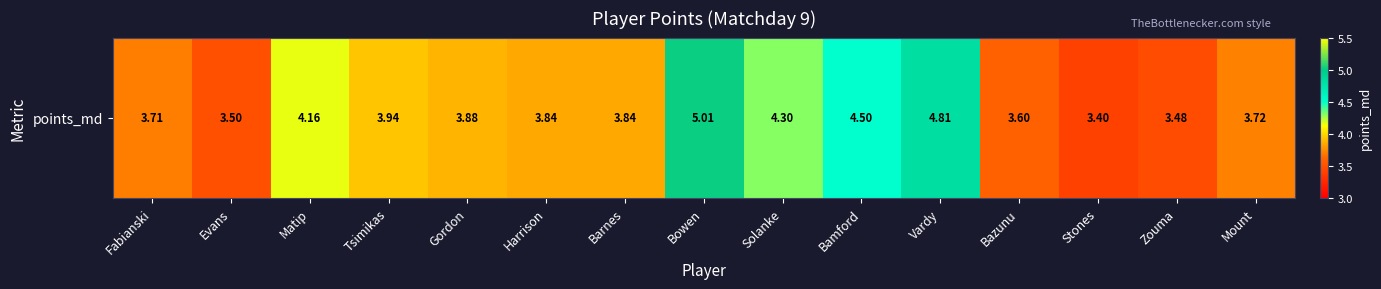

What is the approximate value at Fabianski?

3.7